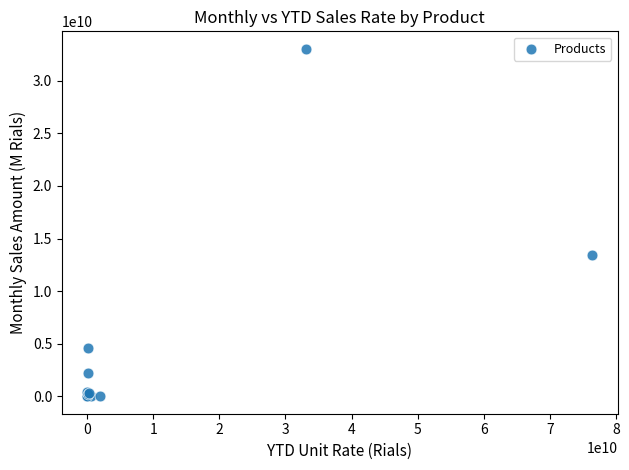

What Y value in the scatter plot is closest to 16524879345?

13426000000